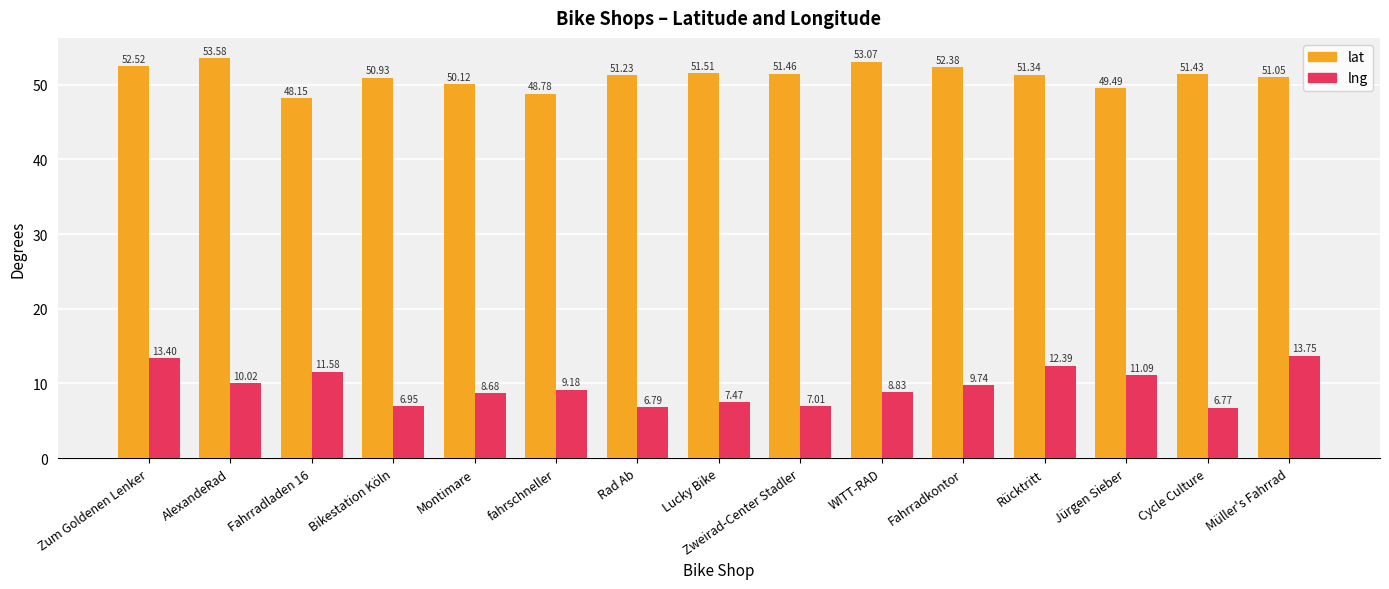

What is the difference between the maximum and minimum values in the lat series?

5.4